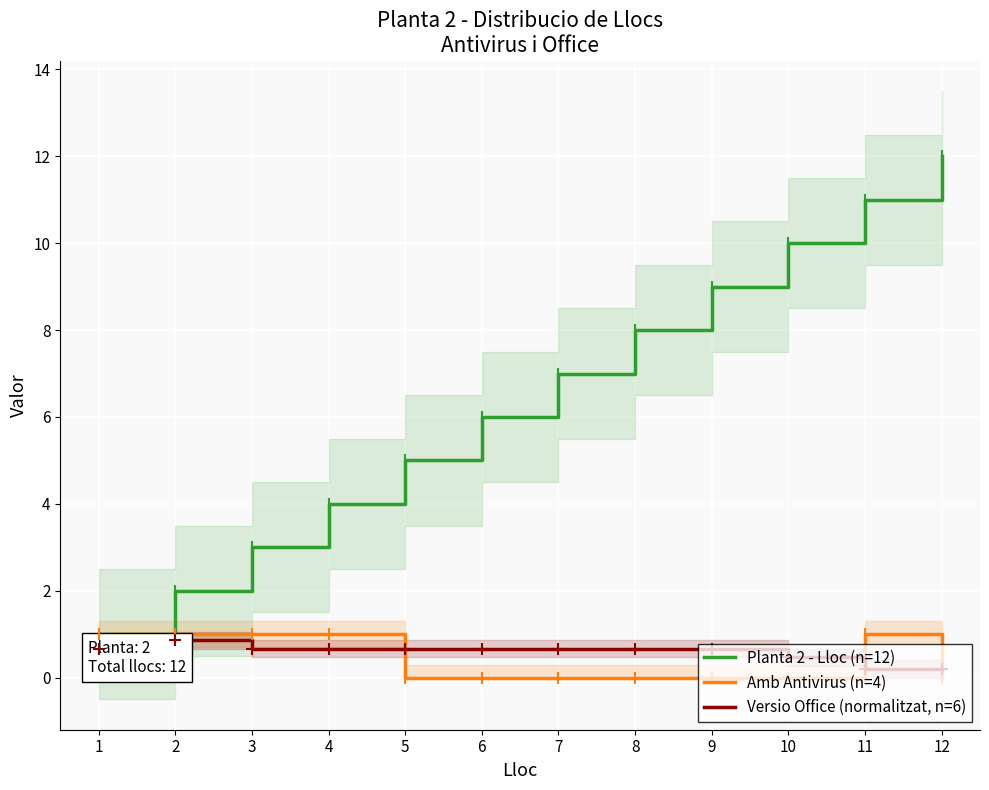

Count the number of data series in this chart.

3